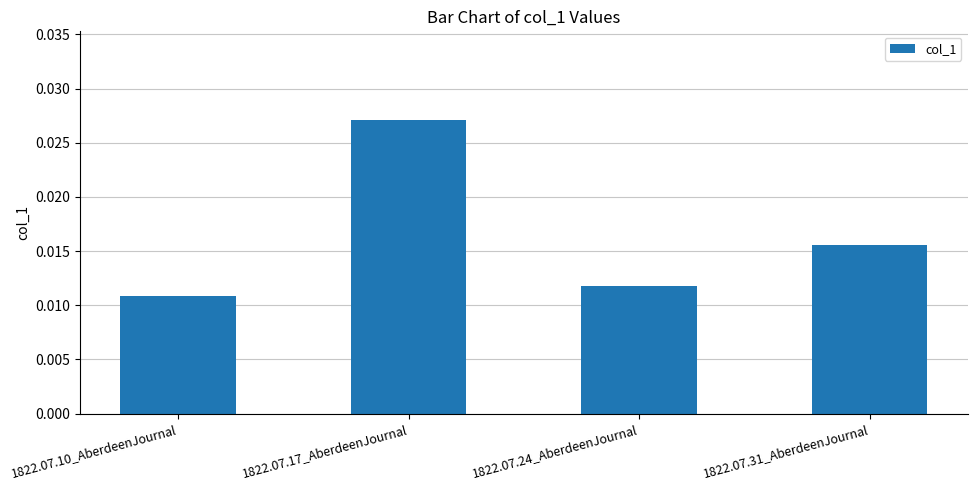

How many series are shown in this chart?

1